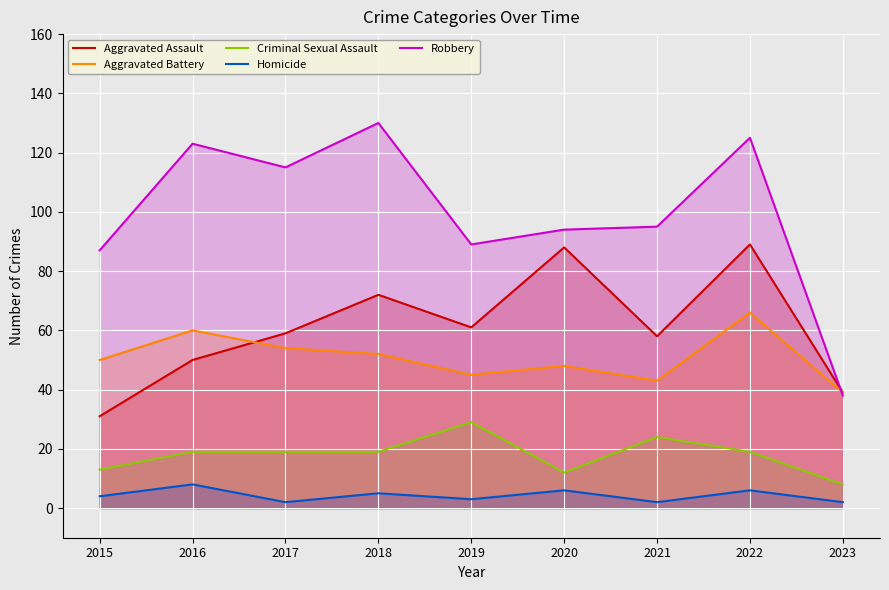

What is the spread (max minus min) of values at 2023?

37